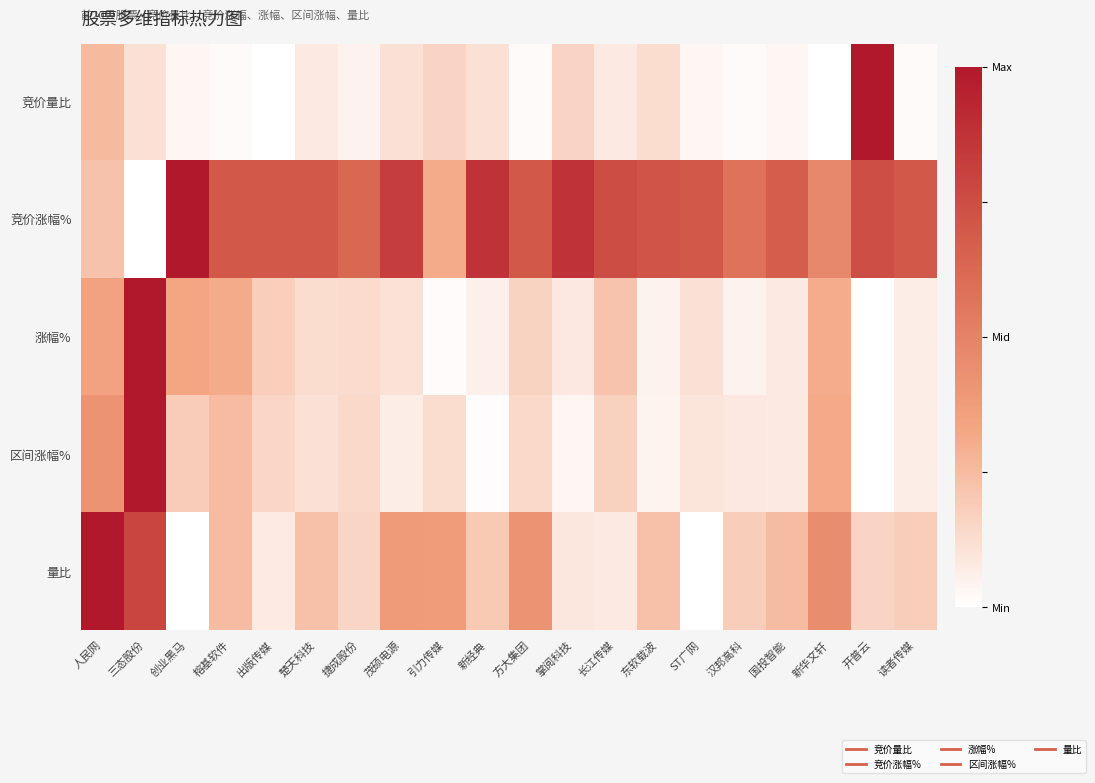

Reading left to right, what are all the values shown in this chart?

竞价量比: 人民网=0.3	三态股份=0.1	创业黑马=0.0	榕基软件=0.0	出版传媒=0.0	楚天科技=0.1	捷成股份=0.0	茂硕电源=0.1	引力传媒=0.2	新经典=0.1	方大集团=0.0	掌阅科技=0.2	长江传媒=0.1	东软载波=0.1	ST广网=0.0	汉邦高科=0.0	国投智能=0.0	新华文轩=0.0	开普云=1.0	读者传媒=0.0
竞价涨幅%: 人民网=0.2	三态股份=0.0	创业黑马=1.0	榕基软件=0.7	出版传媒=0.7	楚天科技=0.7	捷成股份=0.6	茂硕电源=0.8	引力传媒=0.3	新经典=0.9	方大集团=0.7	掌阅科技=0.9	长江传媒=0.8	东软载波=0.7	ST广网=0.7	汉邦高科=0.6	国投智能=0.7	新华文轩=0.5	开普云=0.7	读者传媒=0.7
涨幅%: 人民网=0.3	三态股份=1.0	创业黑马=0.3	榕基软件=0.3	出版传媒=0.2	楚天科技=0.1	捷成股份=0.1	茂硕电源=0.1	引力传媒=0.0	新经典=0.1	方大集团=0.2	掌阅科技=0.1	长江传媒=0.2	东软载波=0.0	ST广网=0.1	汉邦高科=0.0	国投智能=0.1	新华文轩=0.3	开普云=0.0	读者传媒=0.1
区间涨幅%: 人民网=0.4	三态股份=1.0	创业黑马=0.2	榕基软件=0.3	出版传媒=0.1	楚天科技=0.1	捷成股份=0.1	茂硕电源=0.1	引力传媒=0.1	新经典=0.0	方大集团=0.1	掌阅科技=0.0	长江传媒=0.2	东软载波=0.0	ST广网=0.1	汉邦高科=0.1	国投智能=0.1	新华文轩=0.3	开普云=0.0	读者传媒=0.1
量比: 人民网=1.0	三态股份=0.8	创业黑马=0.0	榕基软件=0.2	出版传媒=0.1	楚天科技=0.2	捷成股份=0.2	茂硕电源=0.4	引力传媒=0.4	新经典=0.2	方大集团=0.4	掌阅科技=0.1	长江传媒=0.1	东软载波=0.2	ST广网=0.0	汉邦高科=0.2	国投智能=0.2	新华文轩=0.4	开普云=0.2	读者传媒=0.2